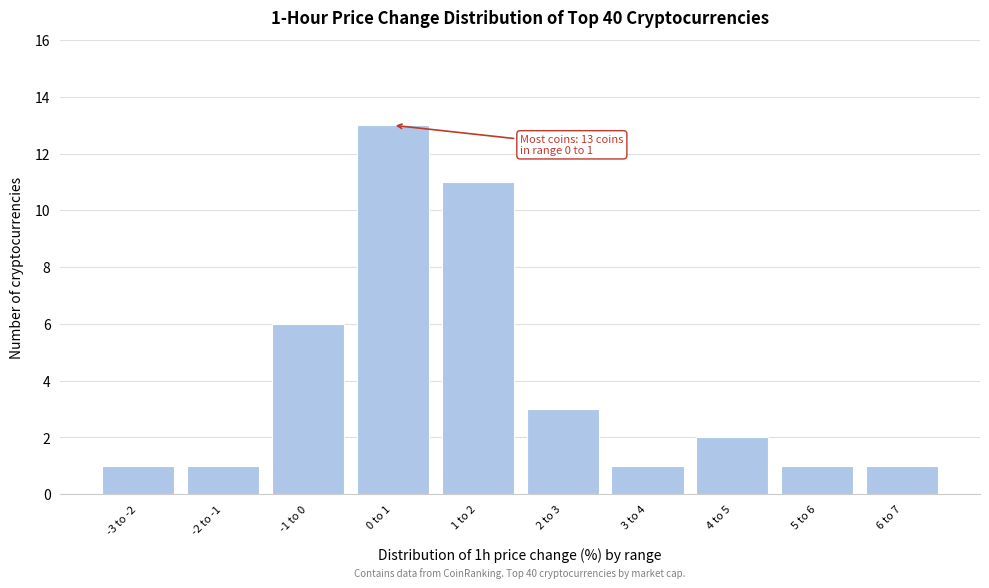

Reading left to right, transcribe all the data shown in this chart.

1	1	6	13	11	3	1	2	1	1